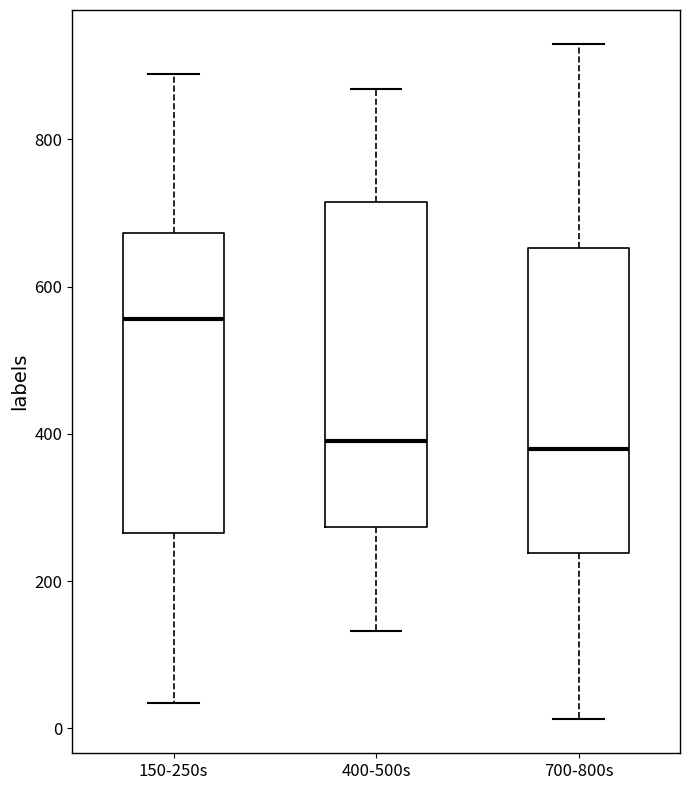

Where does the lower whisker of the box for 700-800s end on the y-axis? The values are not printed on the chart, so give them approximately, as read against the axis.

20